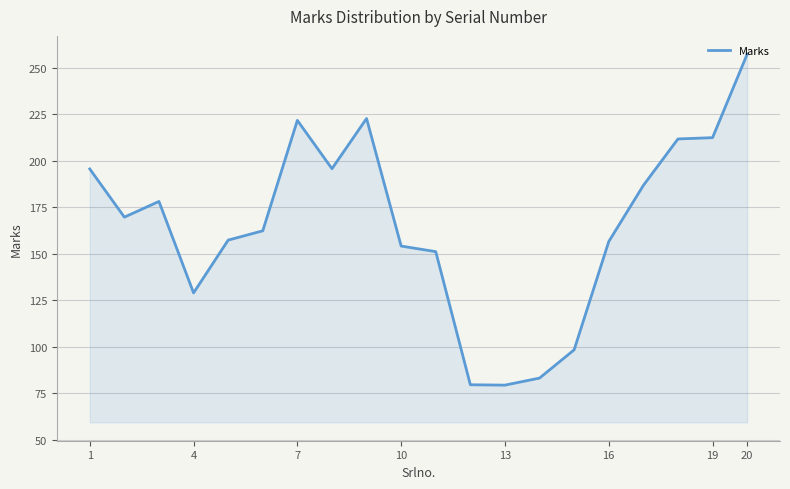

What is the minimum value shown in the chart?

79.4